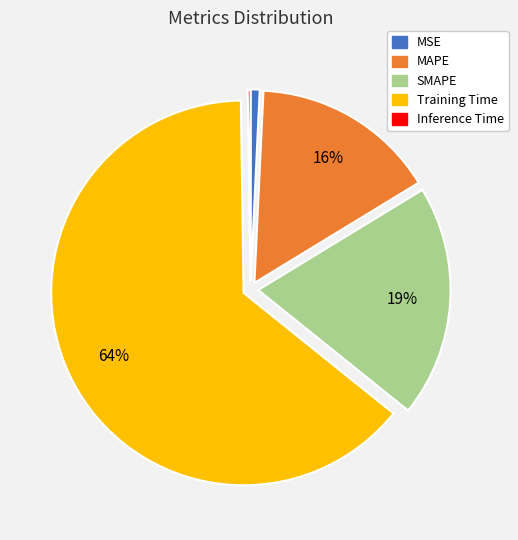

To the nearest percent, what portion does MAPE represent?

16%